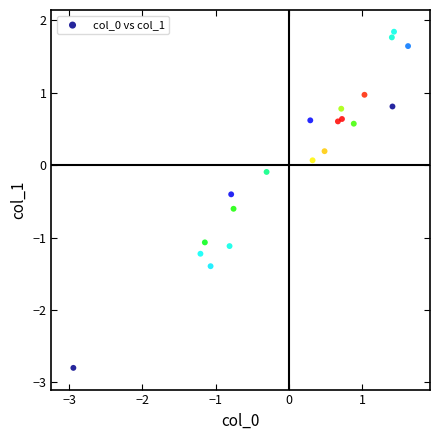

What is the range of Y values (max minus min)?

4.6